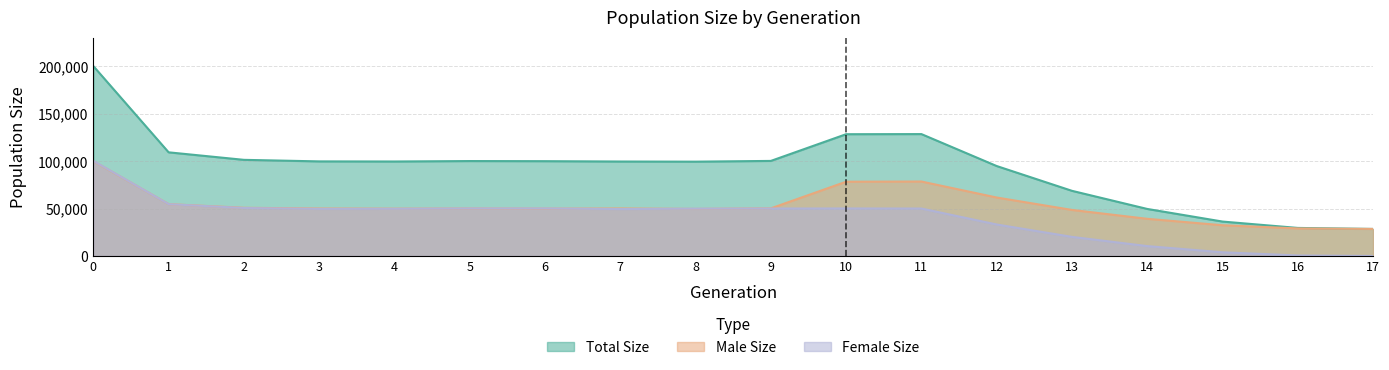

What is the average value of the female_size series?

40155